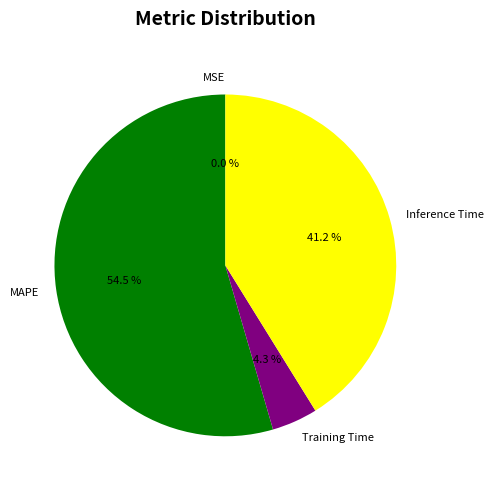

How much of the chart is everything except MAPE?

45.5%